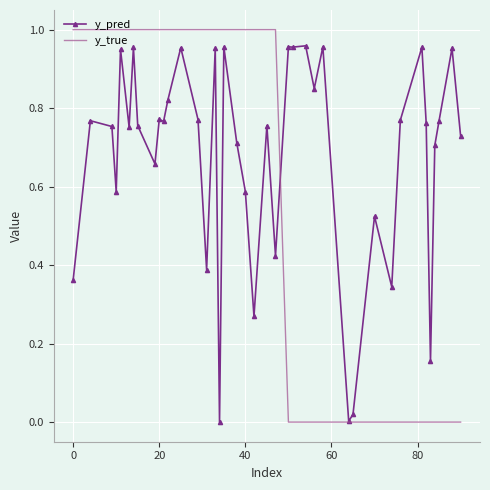

Which series has the largest range (max minus min)?

y_true